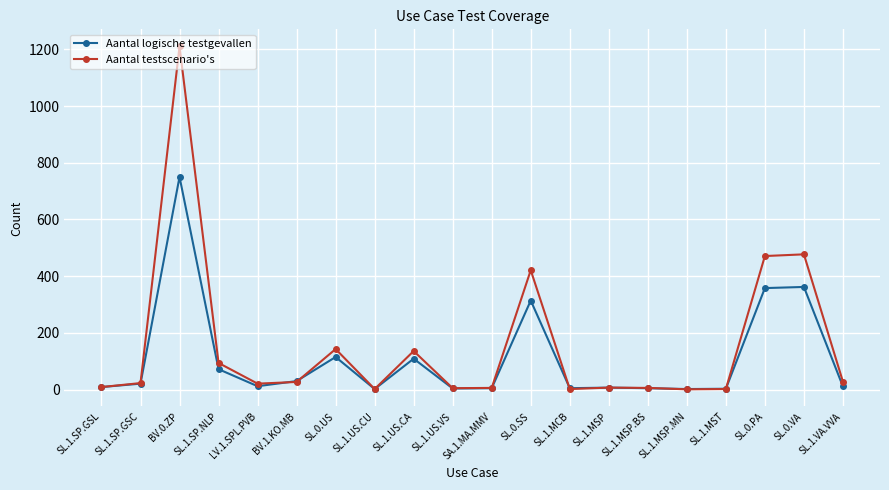

At which label does Aantal testscenario's reach its peak?

BV.0.ZP